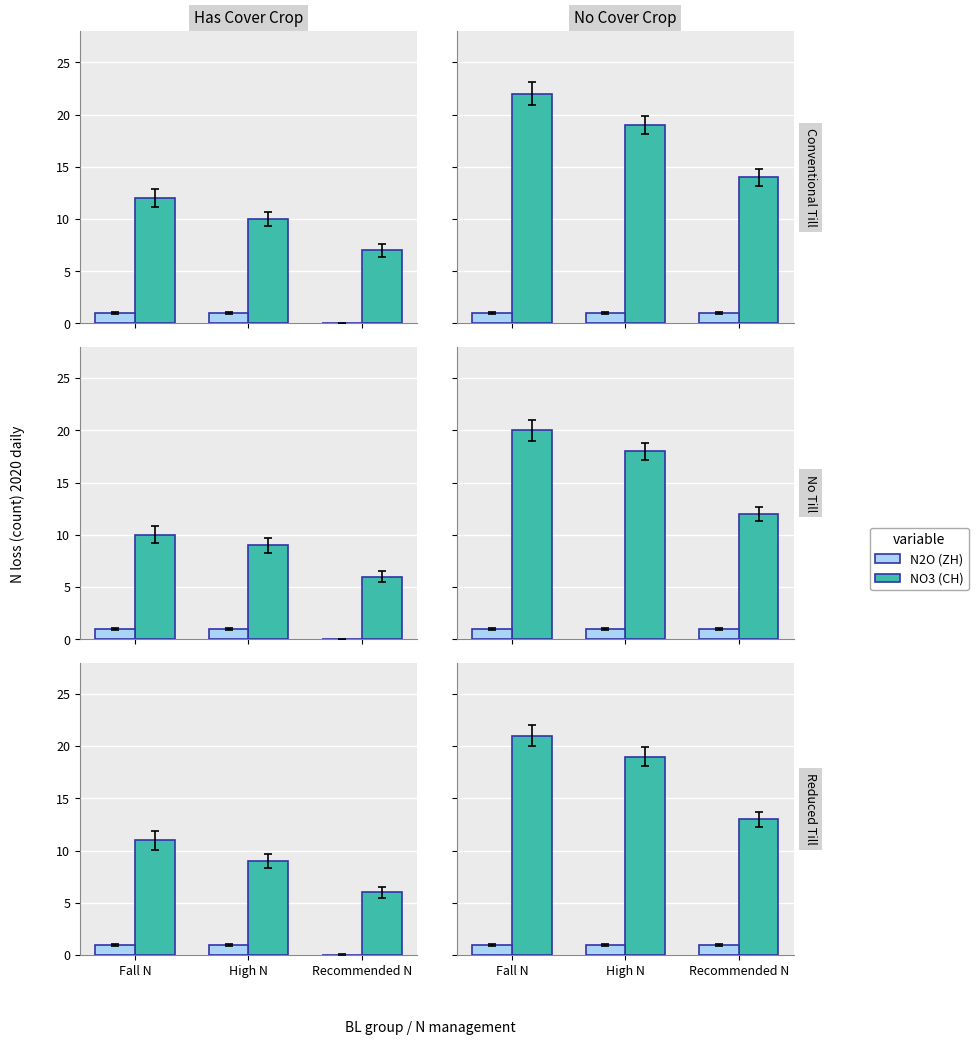

What position from the left is Recommended N?

3